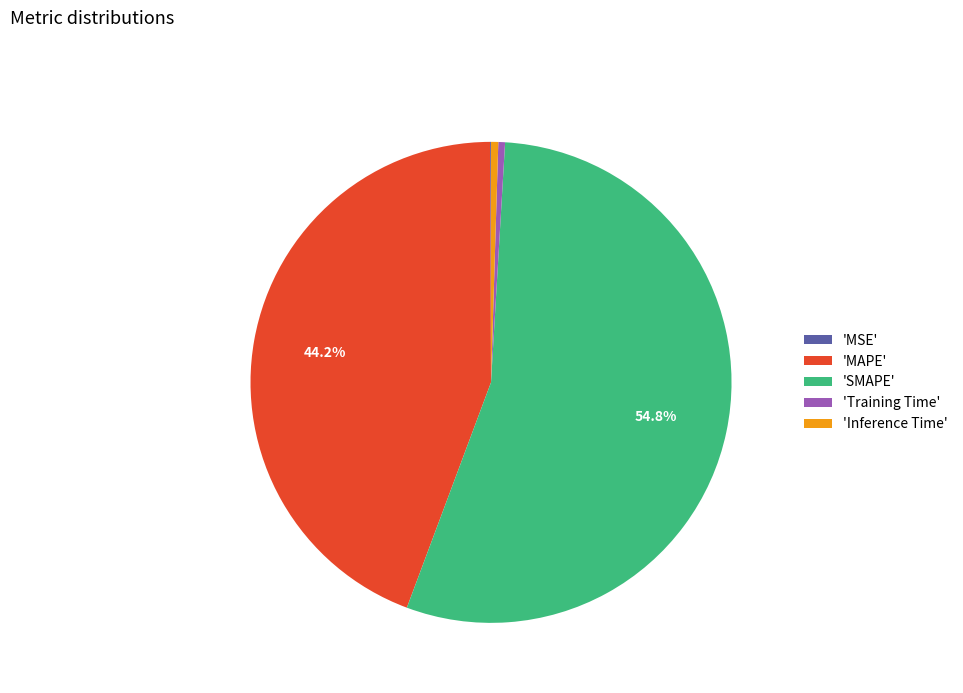

Between 'MAPE' and 'SMAPE', which is larger?

'SMAPE'